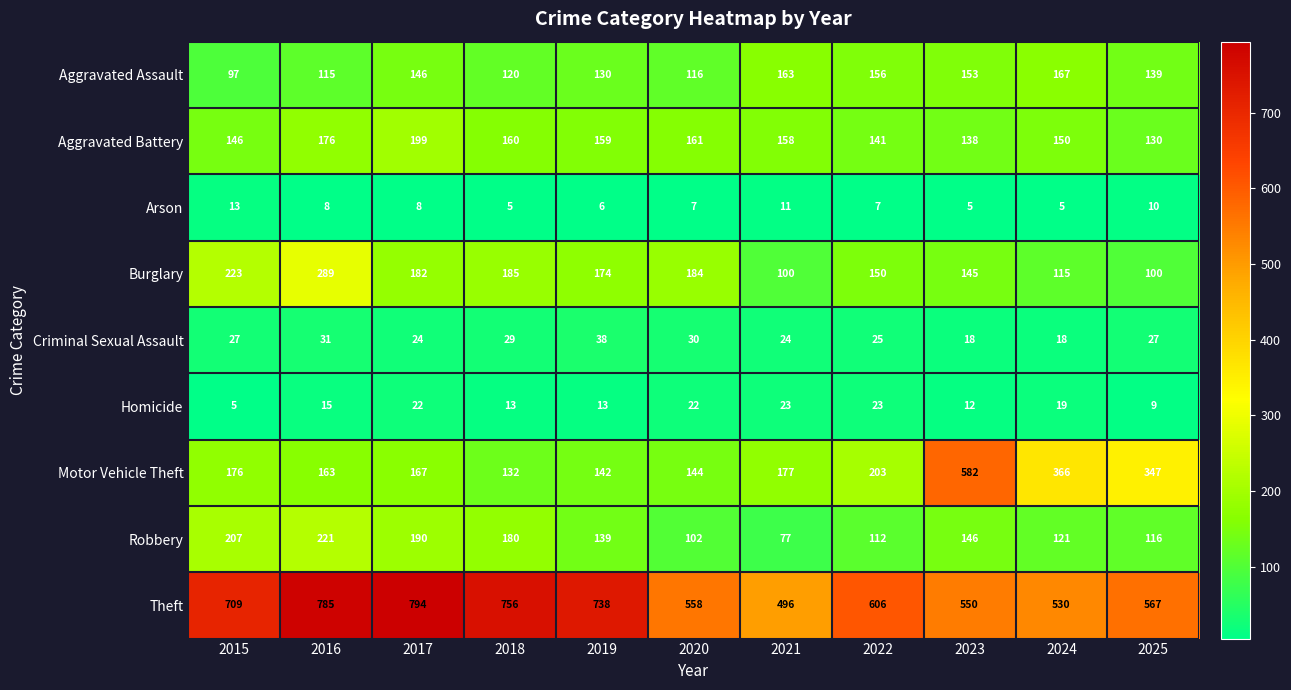

Which series has the widest spread of values?

Motor Vehicle Theft